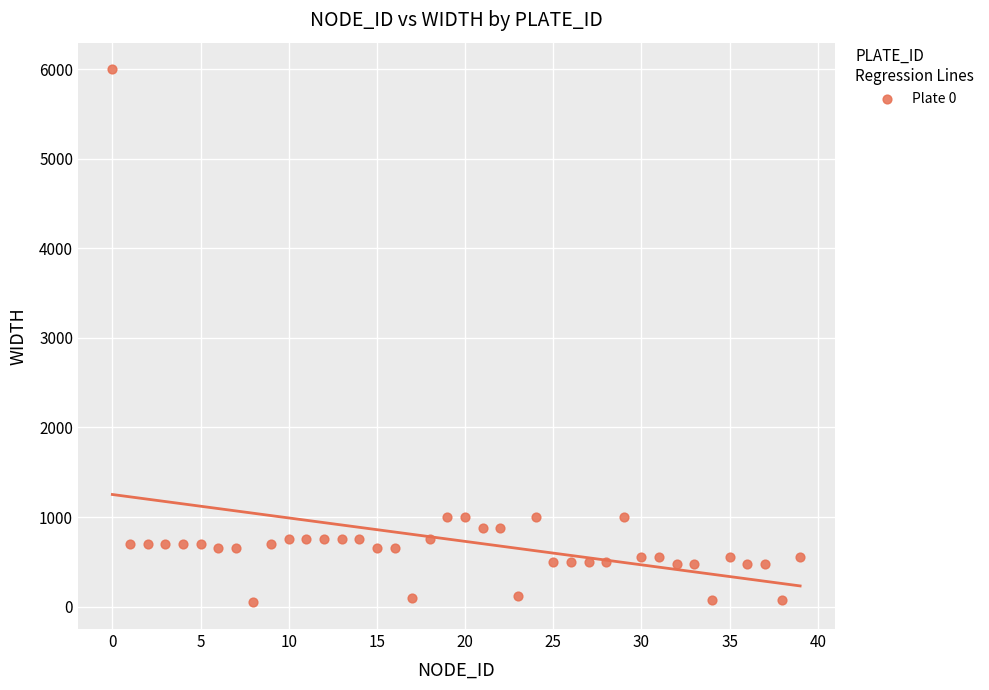

What is the range of Y values (max minus min)?

5953